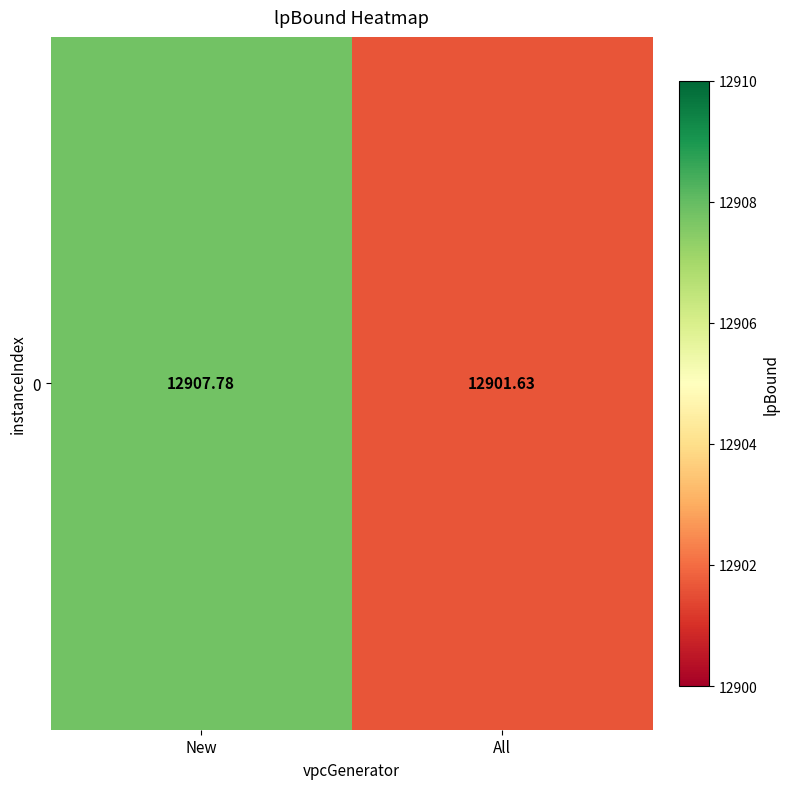

What is the average value?

12904.7